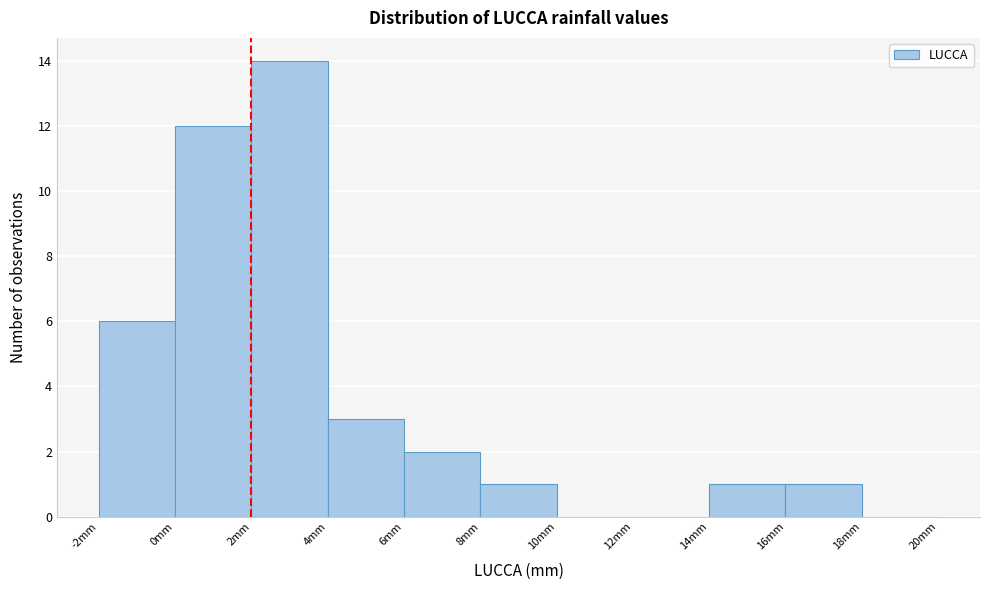

What is the height of the bar covering 0 to 2 on the x-axis? The values are not printed on the chart, so give them approximately, as read against the axis.

12